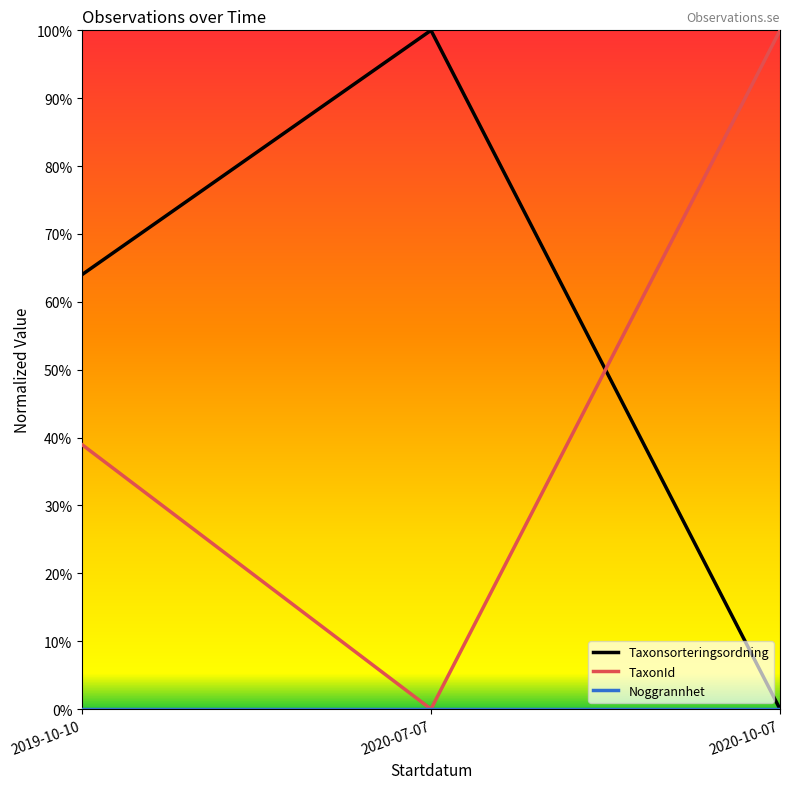

Which has a higher value, 2019-10-10 or 2020-10-07?

2019-10-10